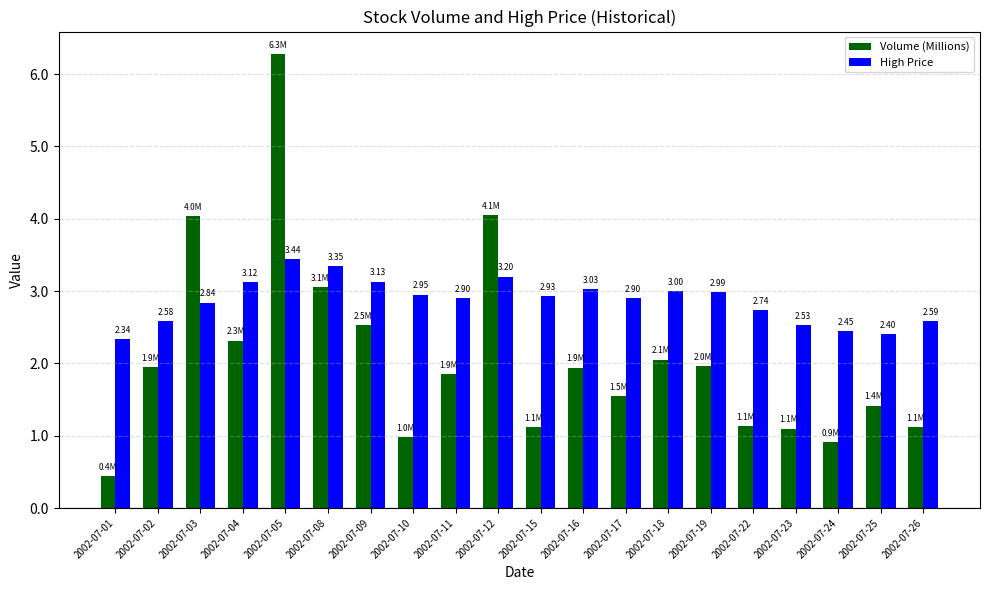

At which label does High Price reach its minimum?

2002-07-01